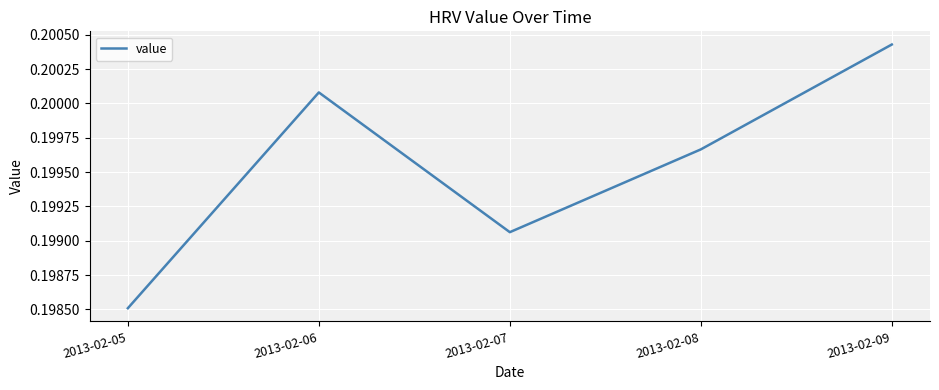

At which category does the chart reach its peak across all series?

2013-02-09